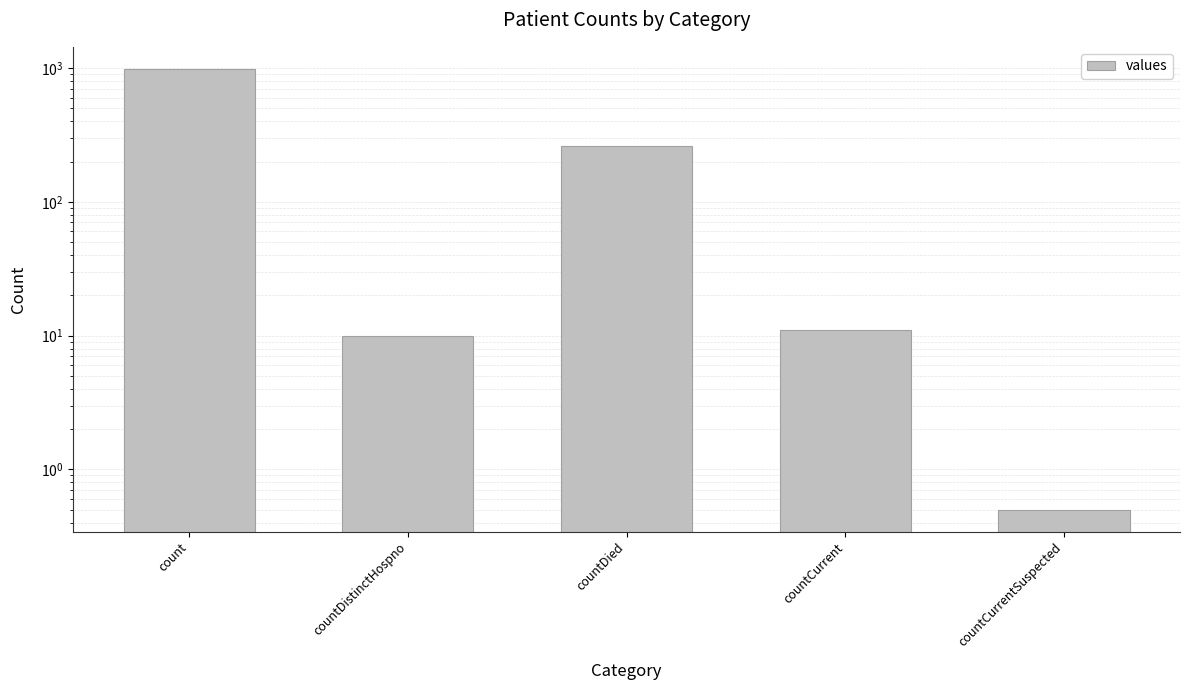

Which has a higher value, countDistinctHospno or count?

count